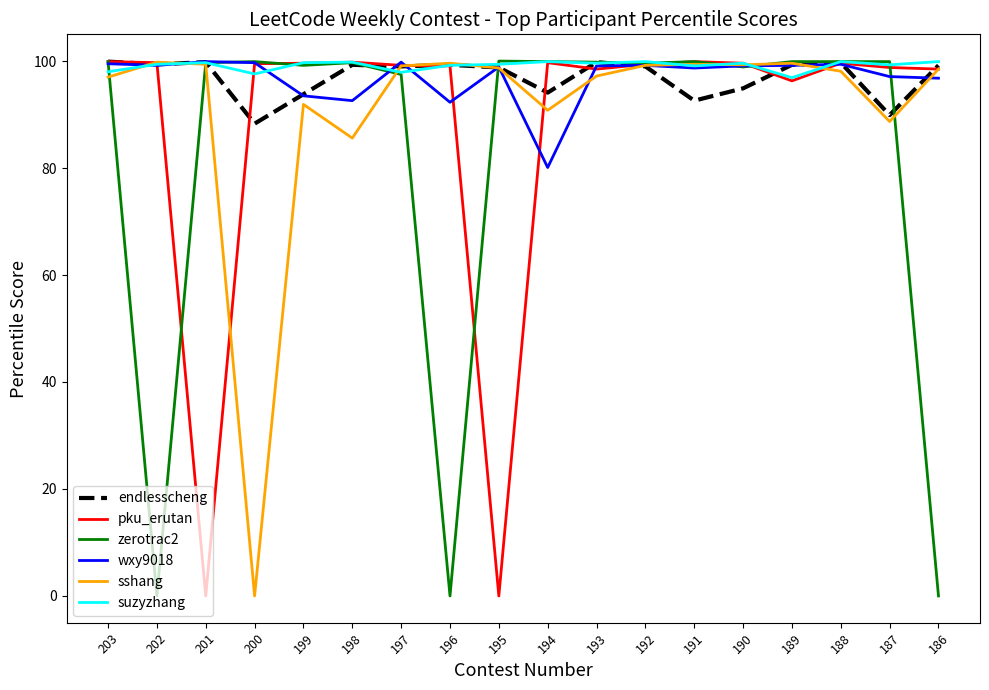

True or false: wxy9018 and suzyzhang intersect in this chart.

True